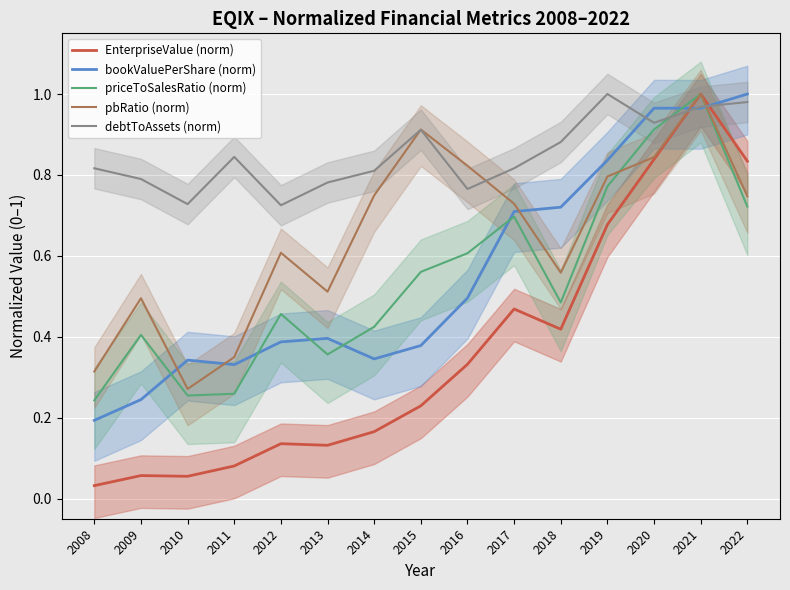

What is the value of the bookValuePerShare (norm) point at the 7th from the left?

0.3